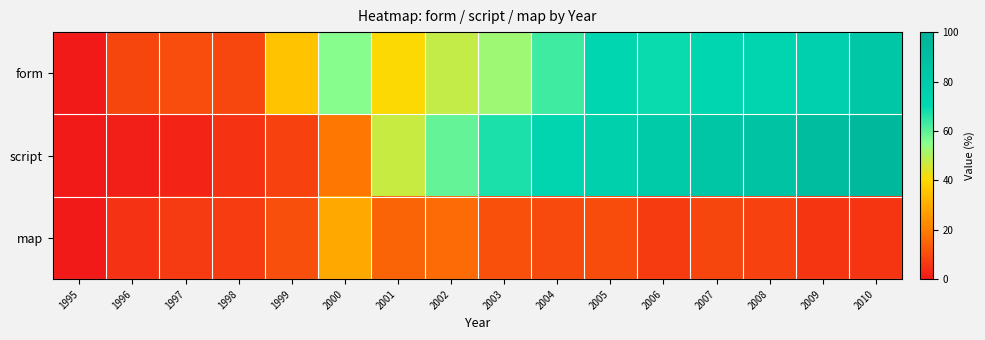

Count the number of data series in this chart.

3